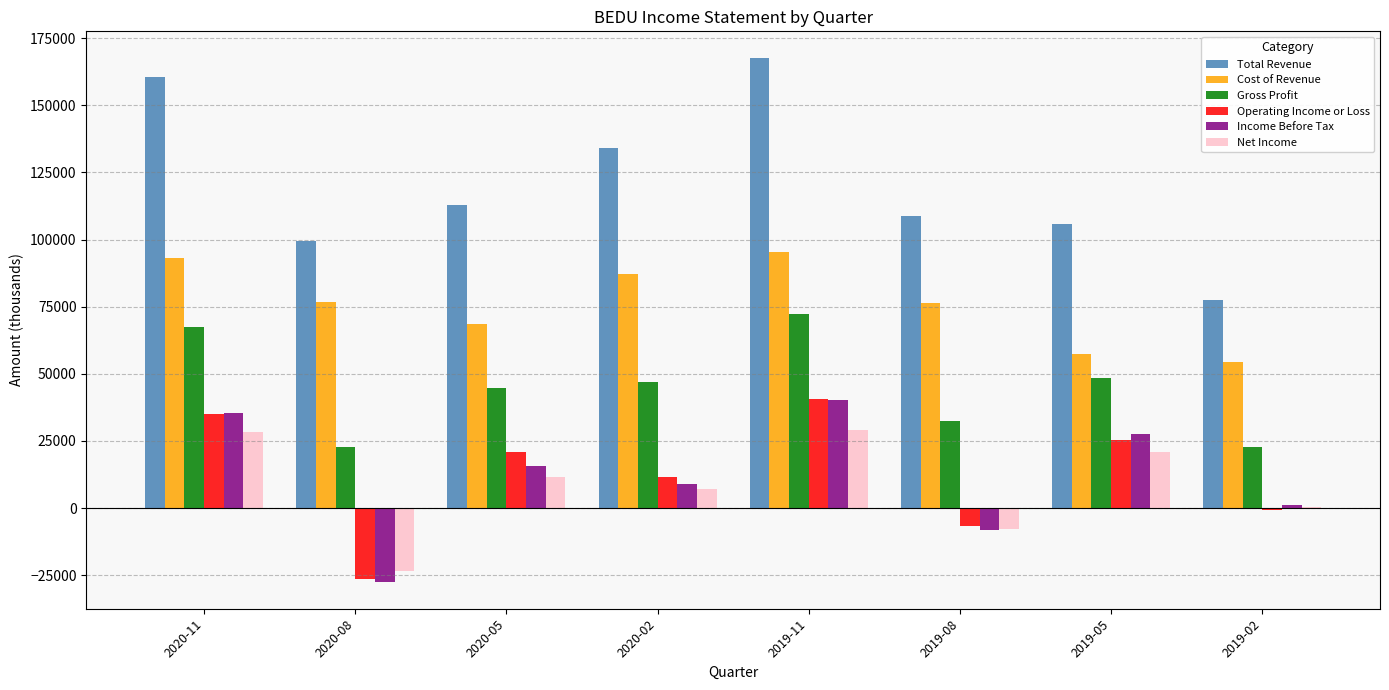

At which label does Income Before Tax first exceed 15800?

2020-11